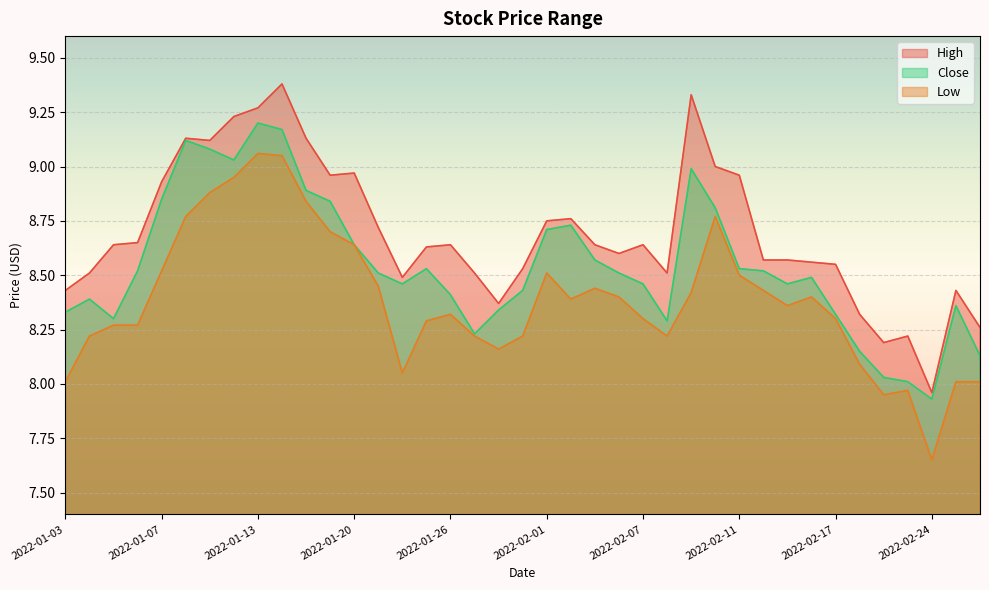

In Close, how many points are higher than both neighbors (excluding endpoints)?

8